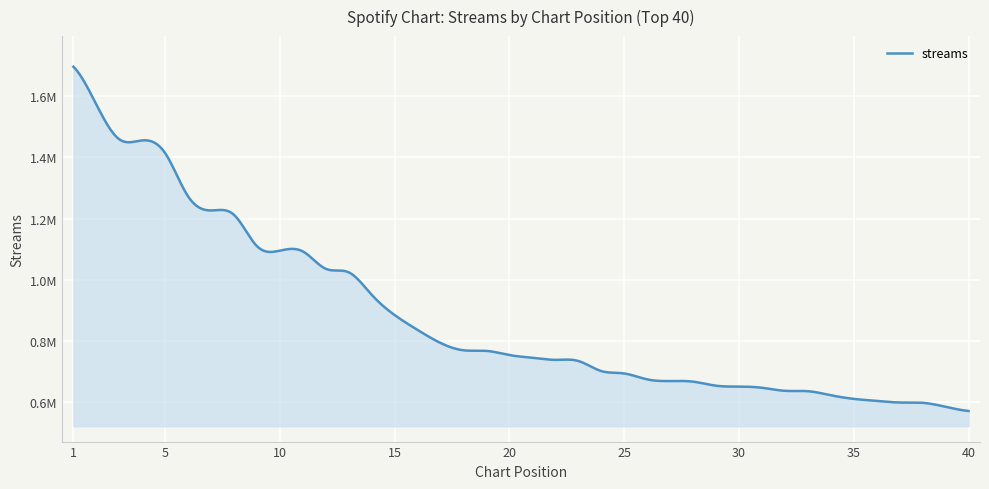

What is the average value?

886336